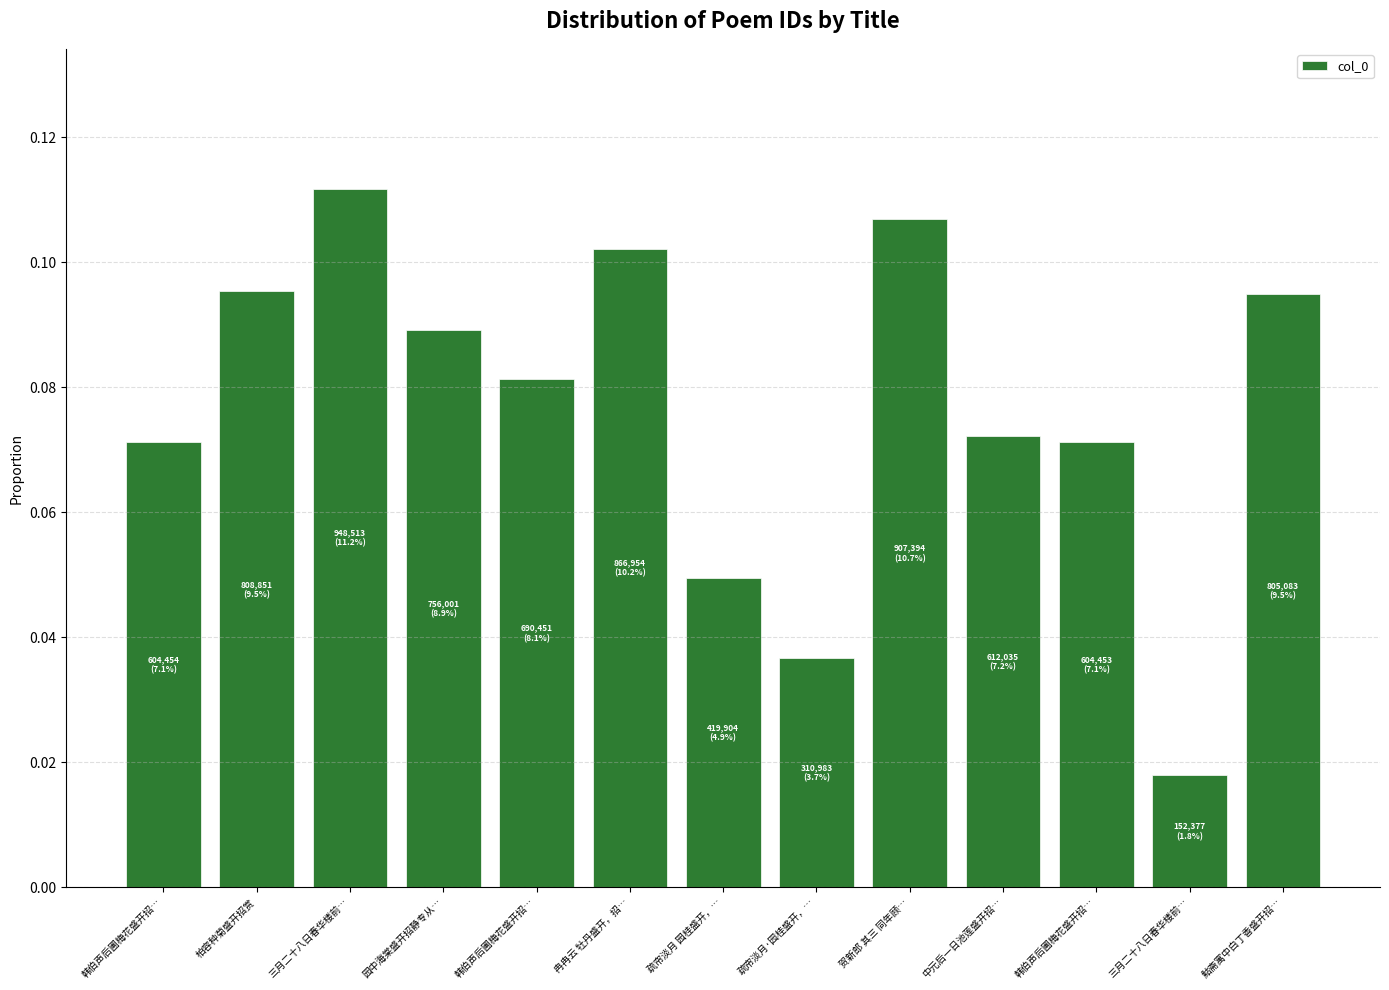

What is the difference between the maximum and minimum values?

0.1